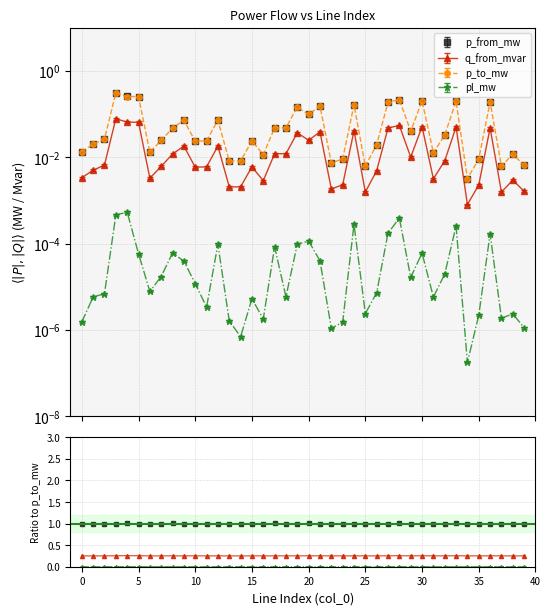

How many interior local peaks does the q_from_mvar series have?

12